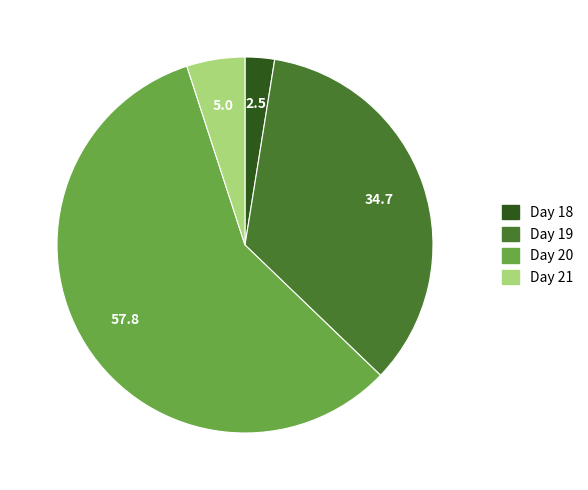

Do Day 21 and Day 18 together represent more than half of the pie?

No